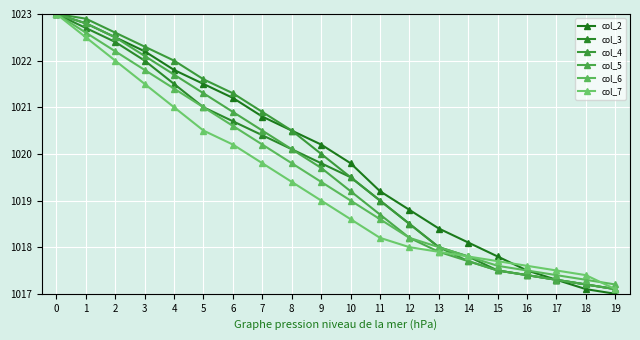

The value of col_6 at 3 is 1399.6. True or false?

False